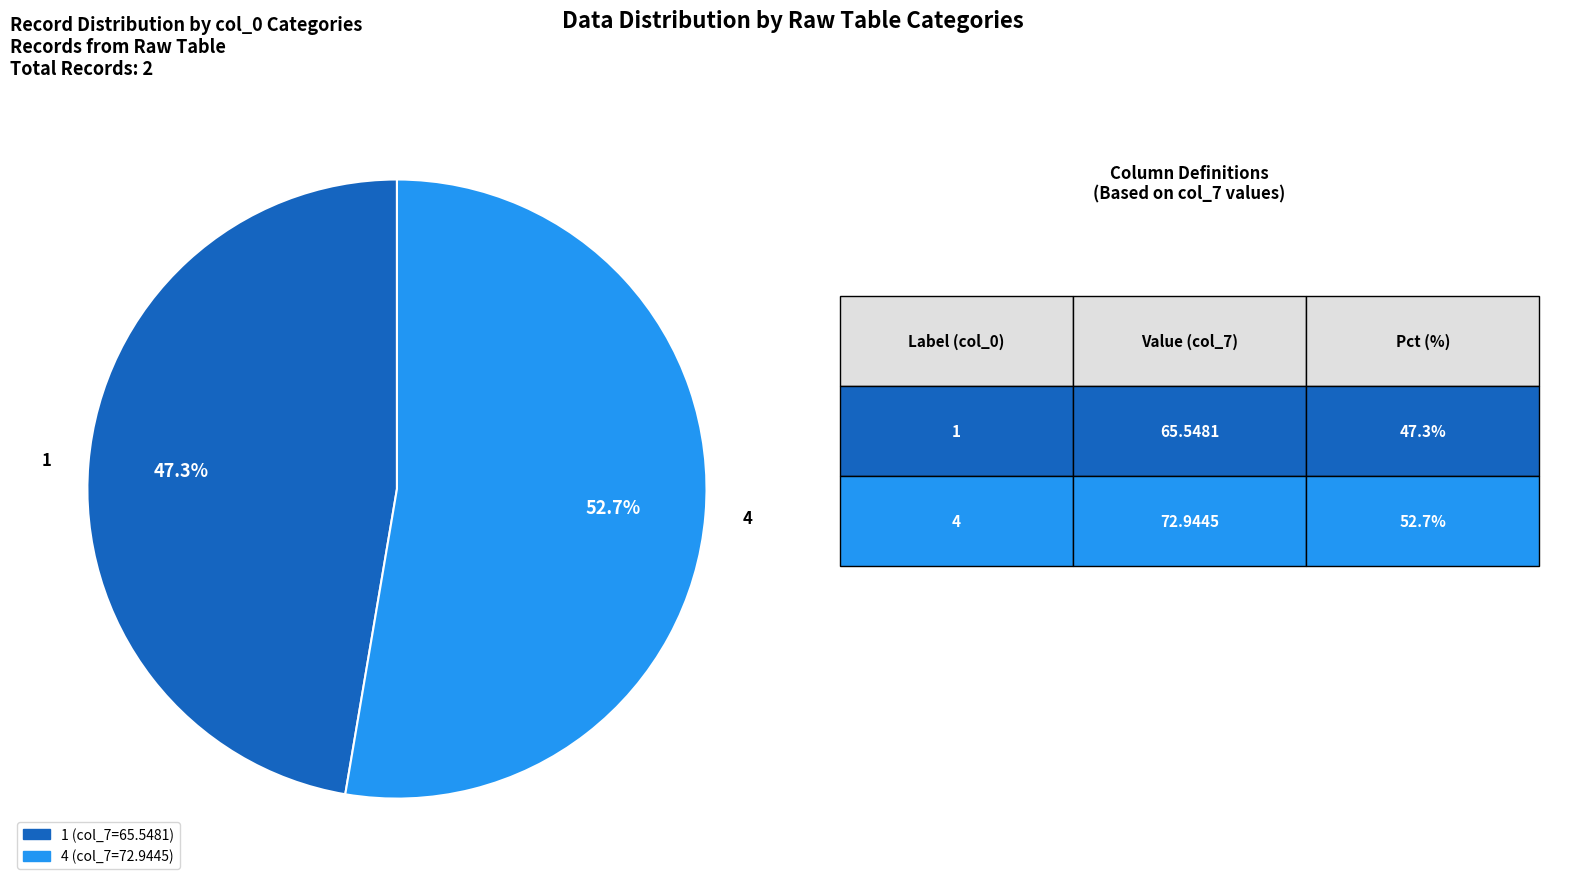

Combined, do 4 and 1 account for over 50%?

Yes